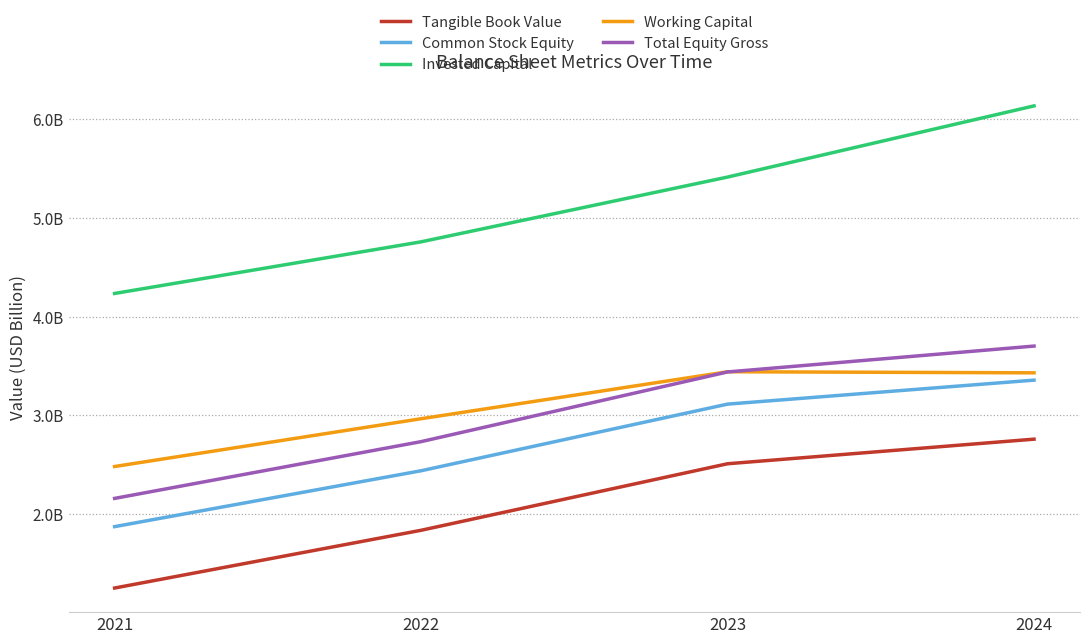

What is the difference between the second highest and second lowest values in the Total Equity Gross series?

0.7